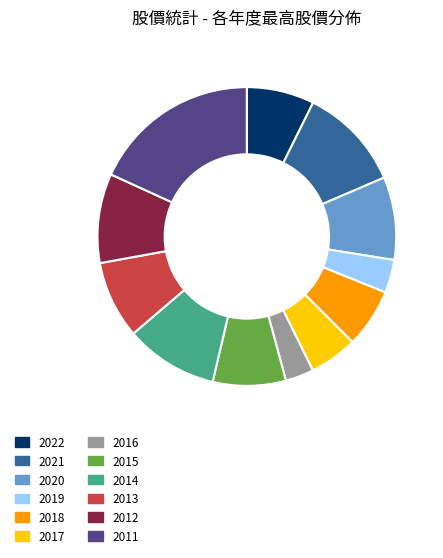

Is there a majority slice in this chart?

No